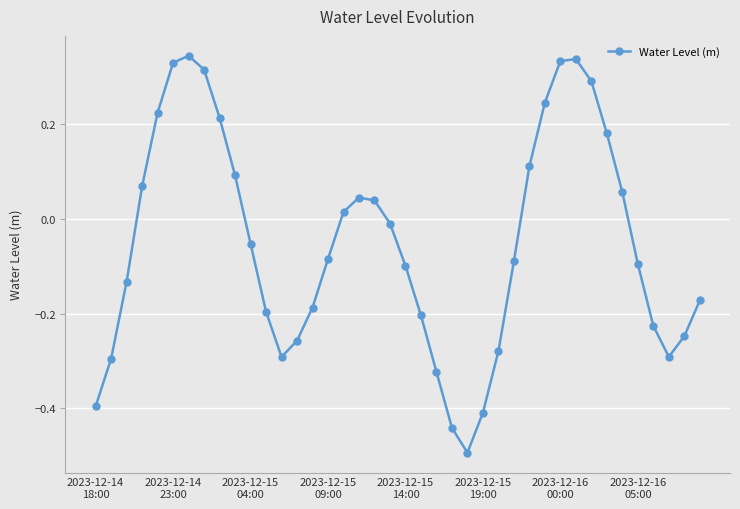

How many interior local valleys (lower than both neighbors) does the data have?

3